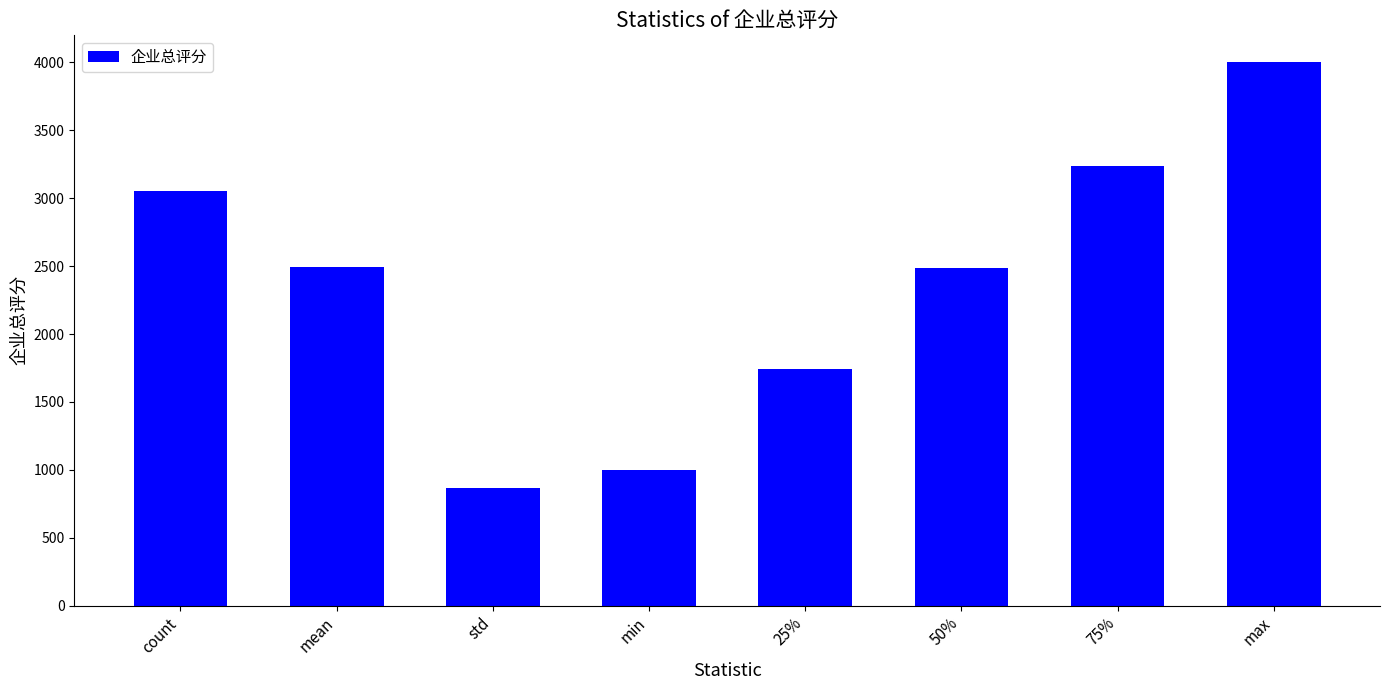

What is the average value?

2360.7